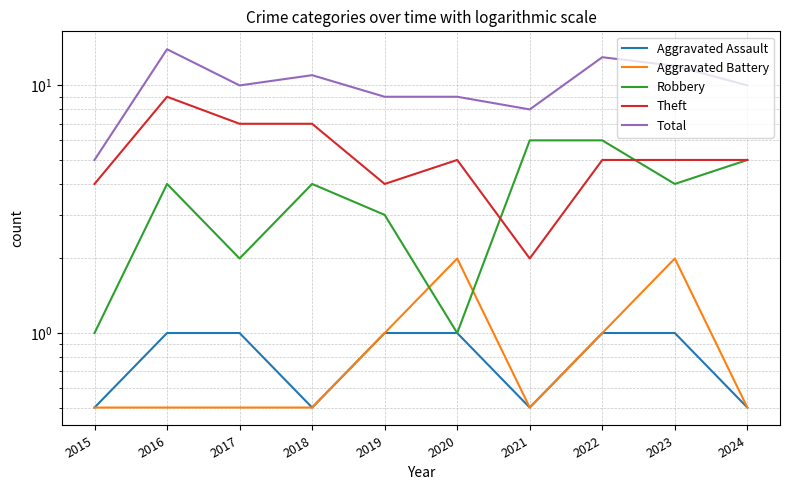

True or false: Total and Aggravated Assault cross at least once.

False